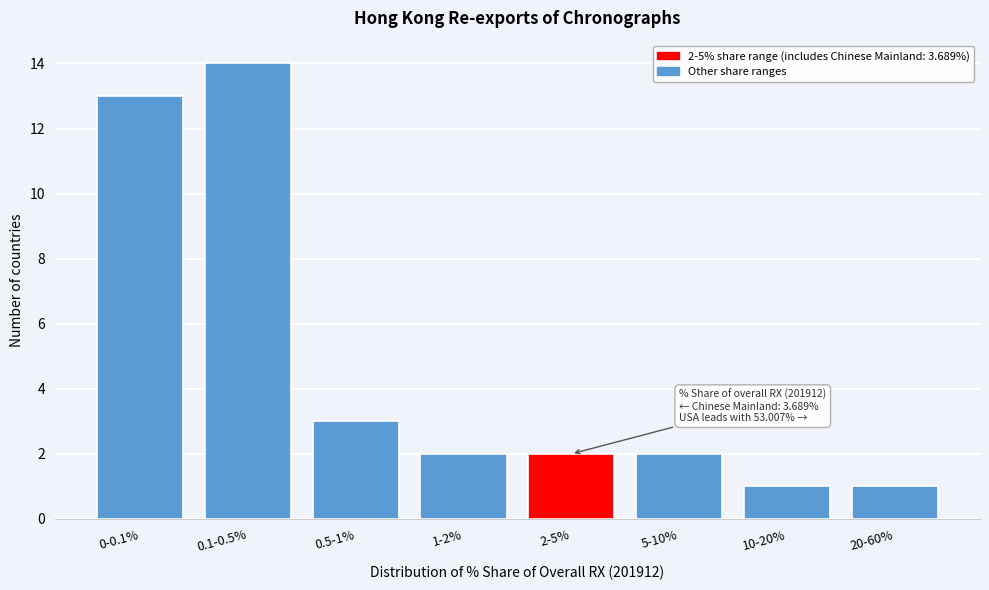

Reading left to right, transcribe all the data shown in this chart.

0-0.1%=13	0.1-0.5%=14	0.5-1%=3	1-2%=2	2-5%=2	5-10%=2	10-20%=1	20-60%=1